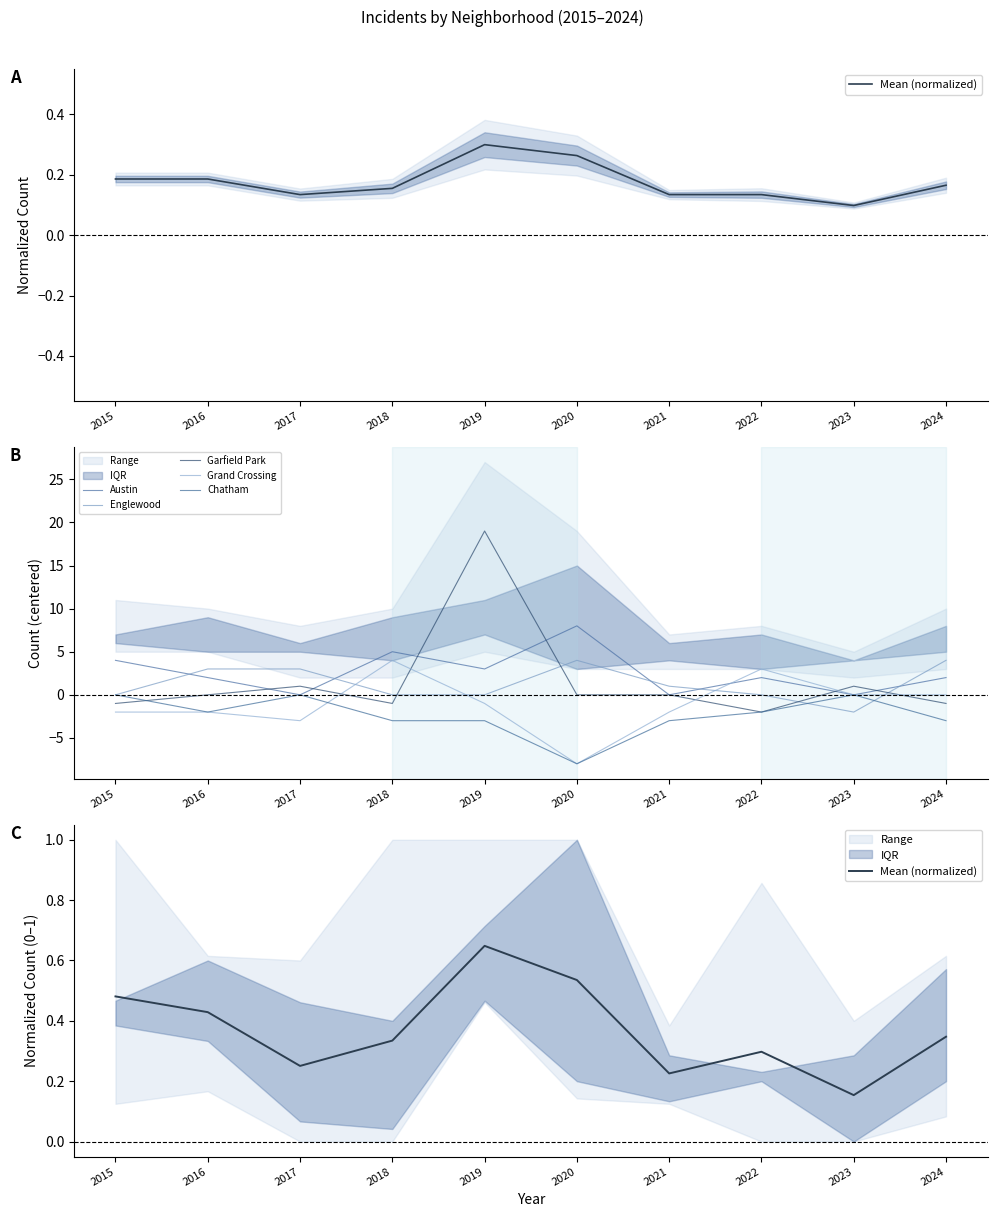

Where is the first local maximum for Garfield Park?

2017